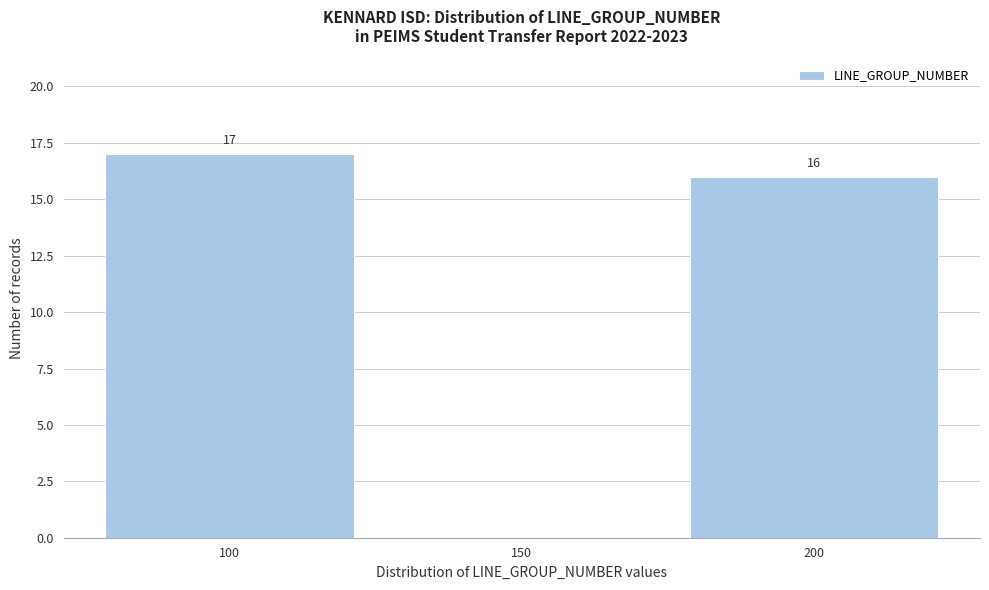

Reading left to right, list all the values displayed in this chart.

100=17	150=0	200=16